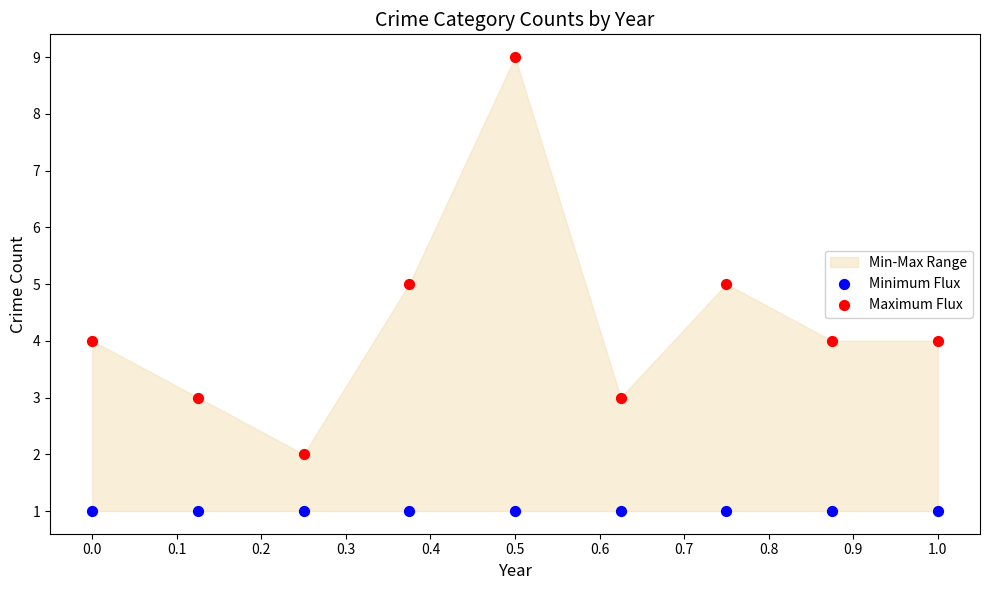

Which series reaches the minimum Y coordinate?

Minimum Flux